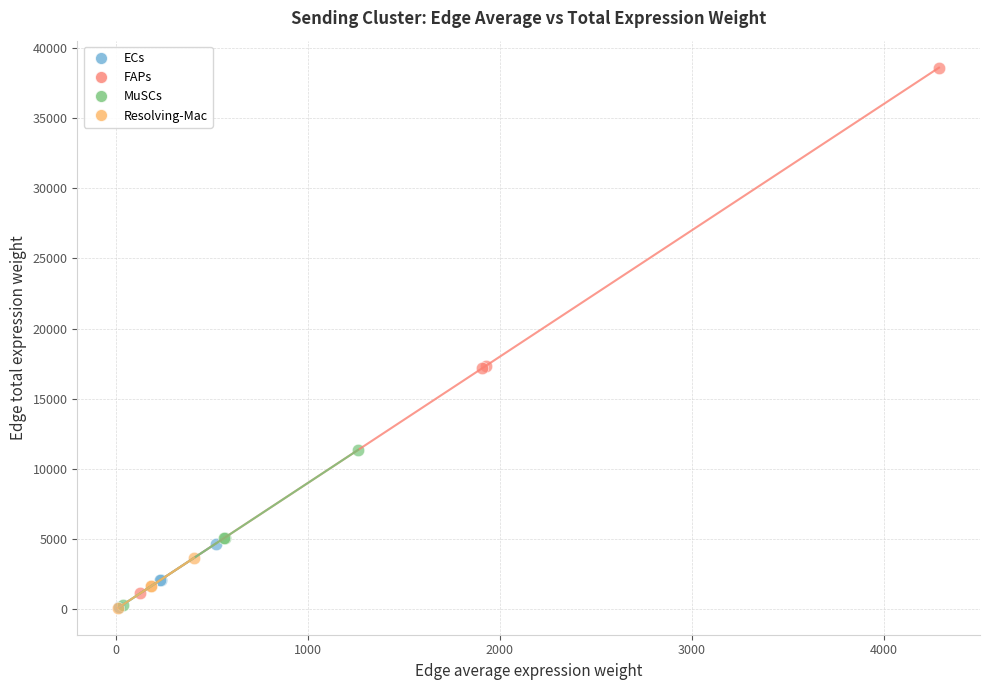

Which series contains the highest Y value?

FAPs